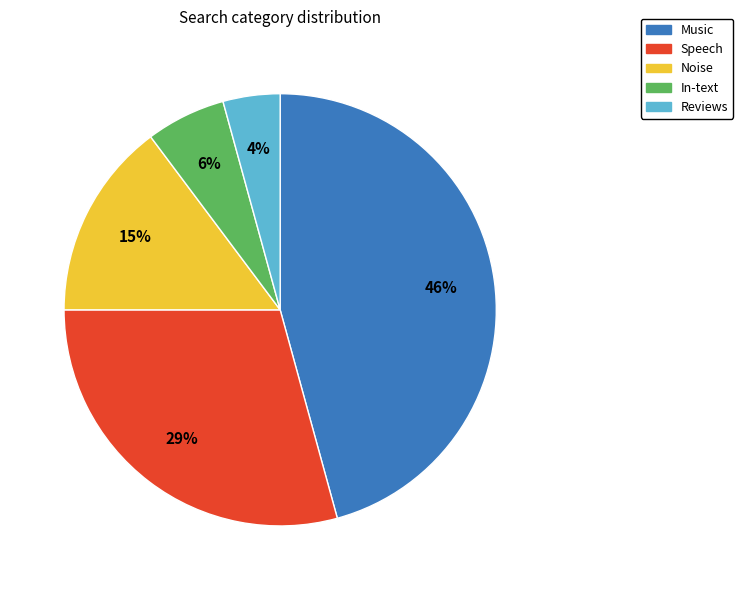

Is there any slice that represents more than half of the pie?

No